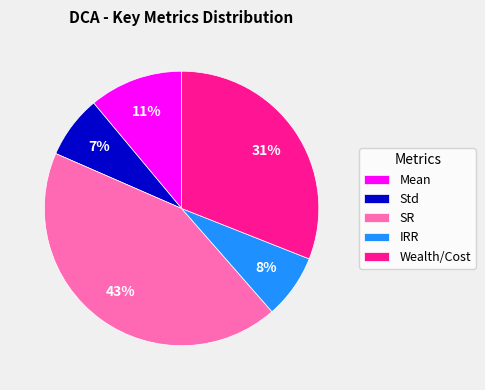

The Mean slice represents 1% of the pie. True or false?

False